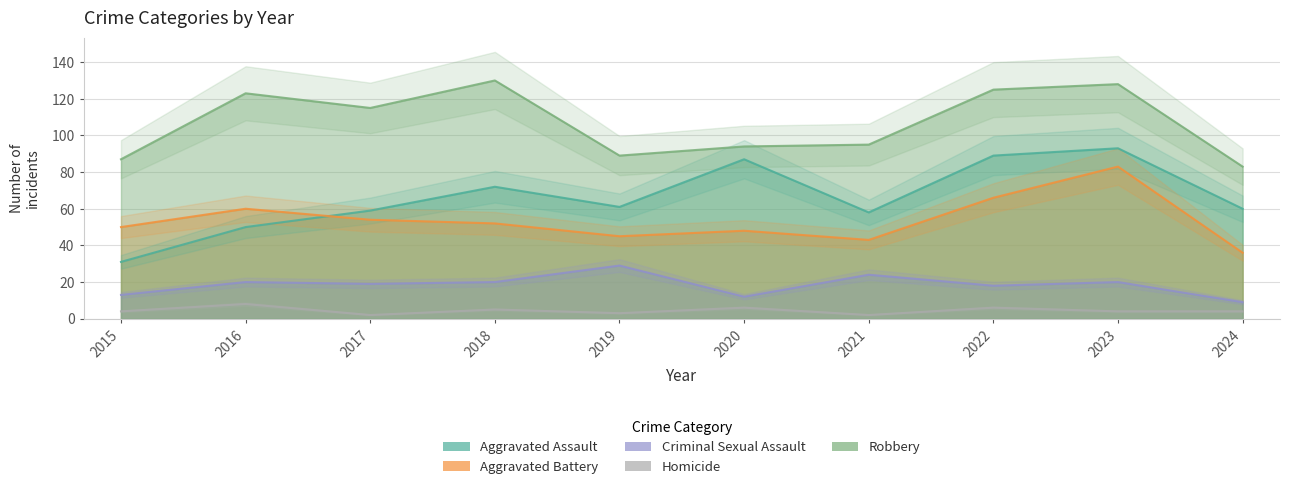

How many interior local peaks does the Aggravated Assault series have?

3